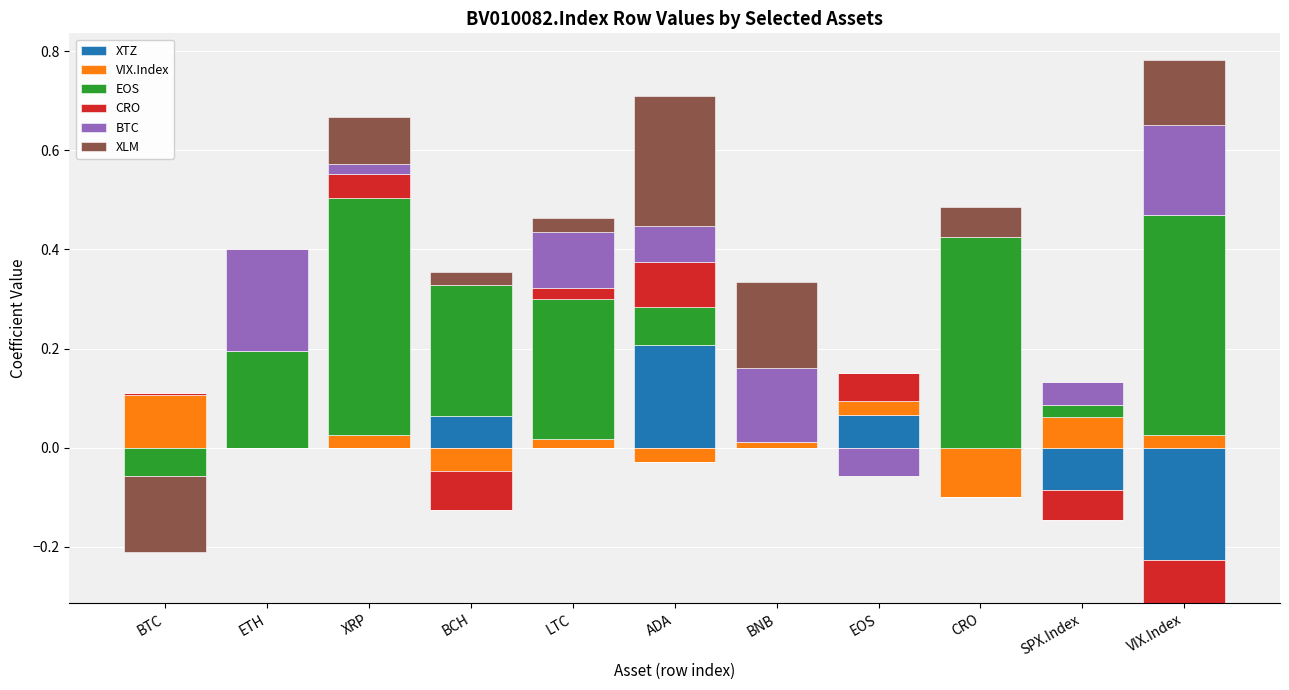

Which category has the highest value in the CRO series?

ADA